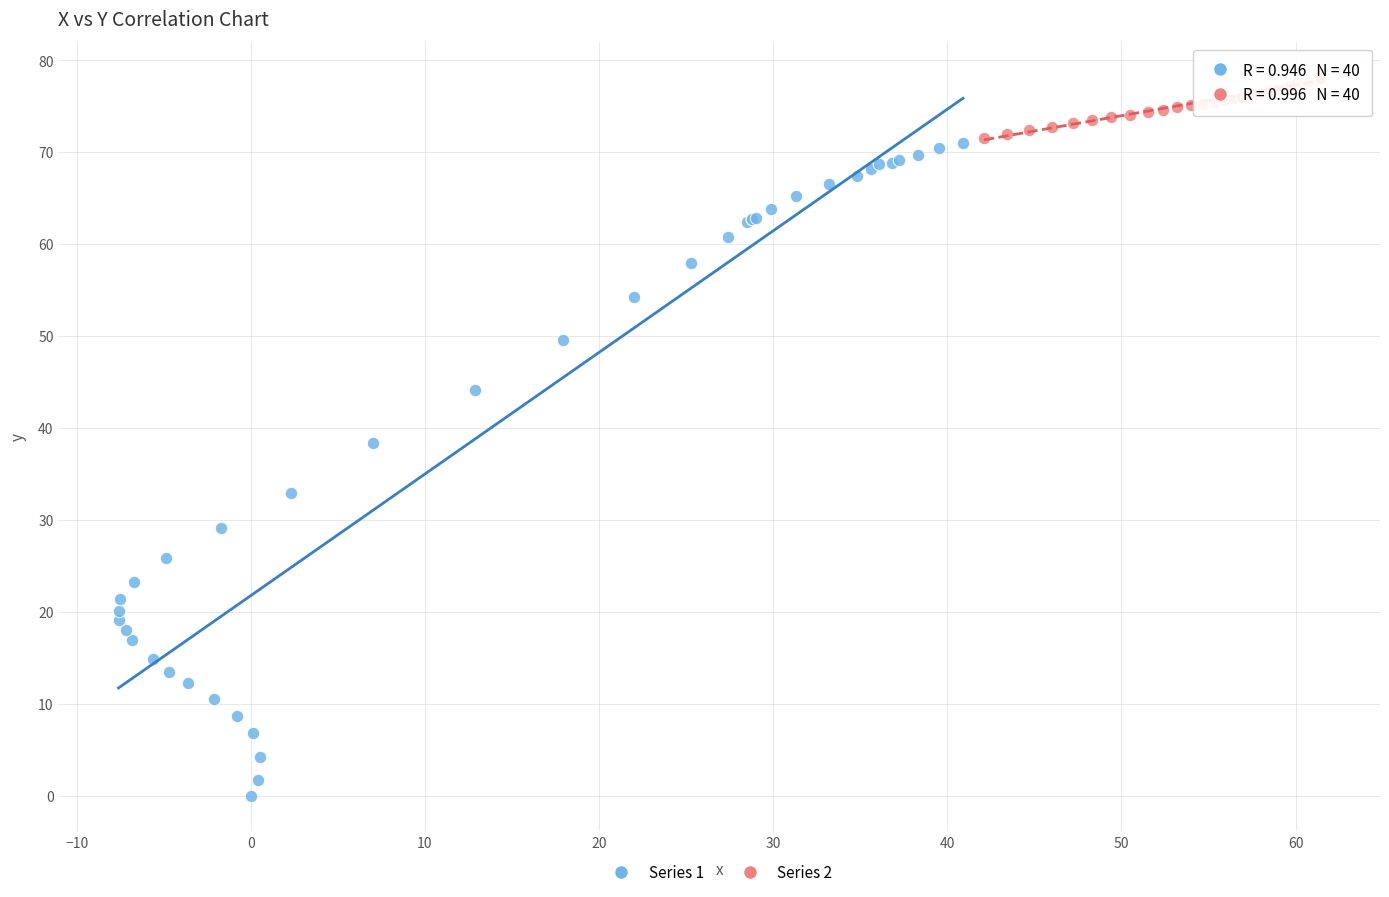

Which series reaches the maximum Y coordinate?

Series 2